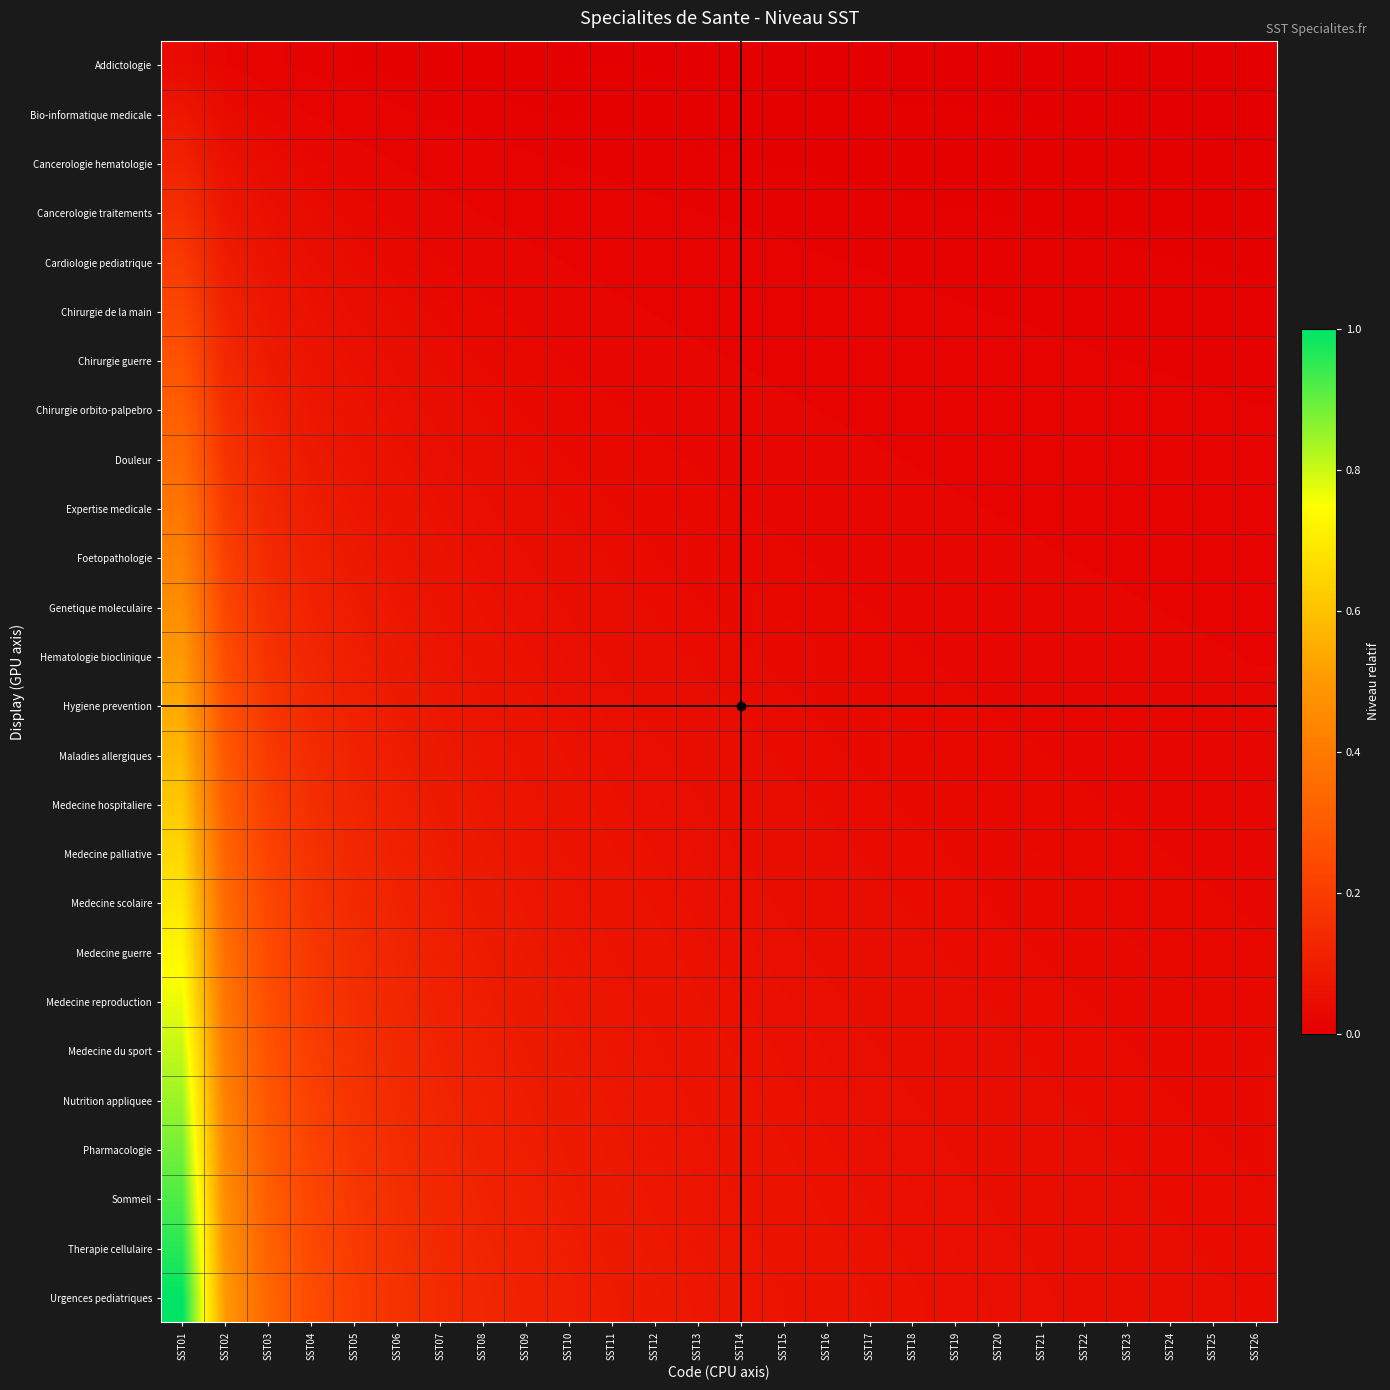

Which has a higher value, SST14 or SST22?

SST14